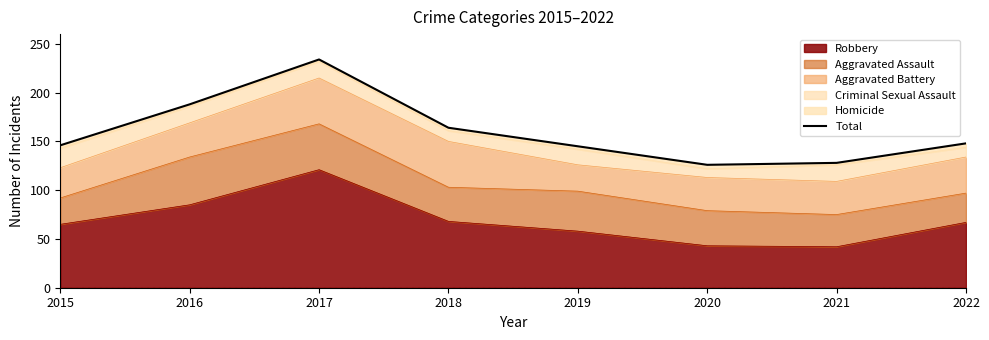

How many lines are shown in the chart?

1